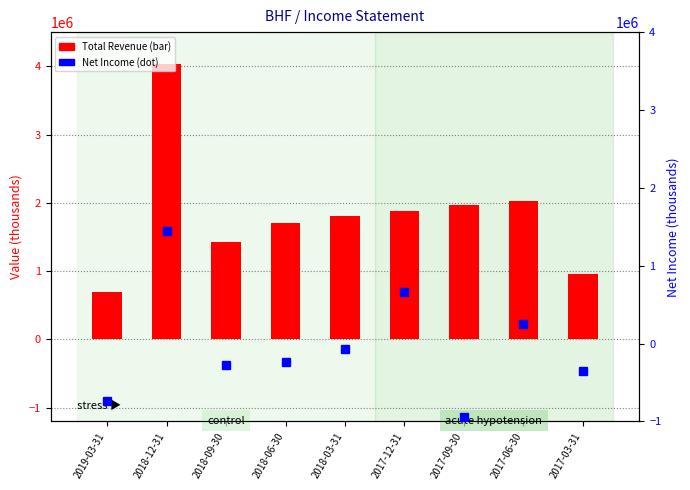

What is the difference between the second highest and second lowest values in the Total Revenue series?

1061000